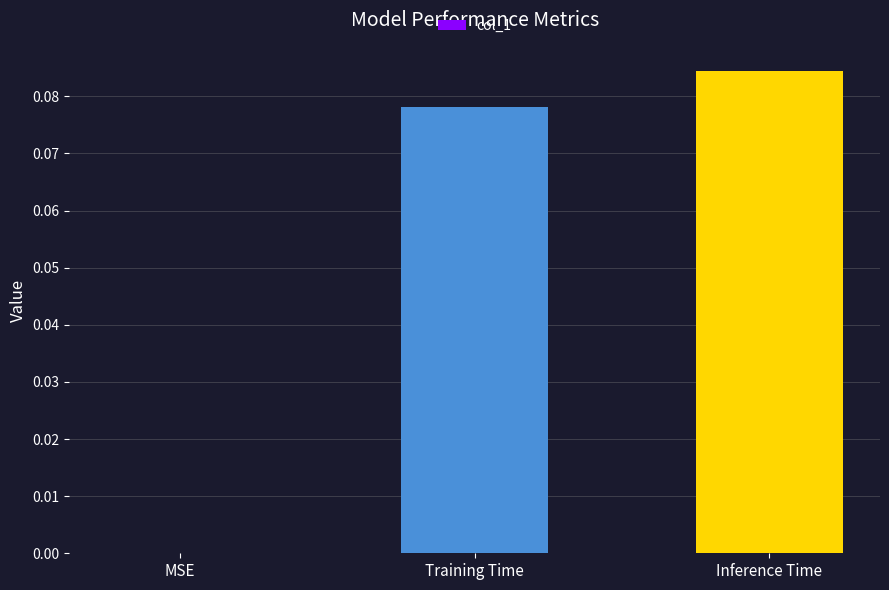

True or false: the data shows 0.1 at Training Time.

True